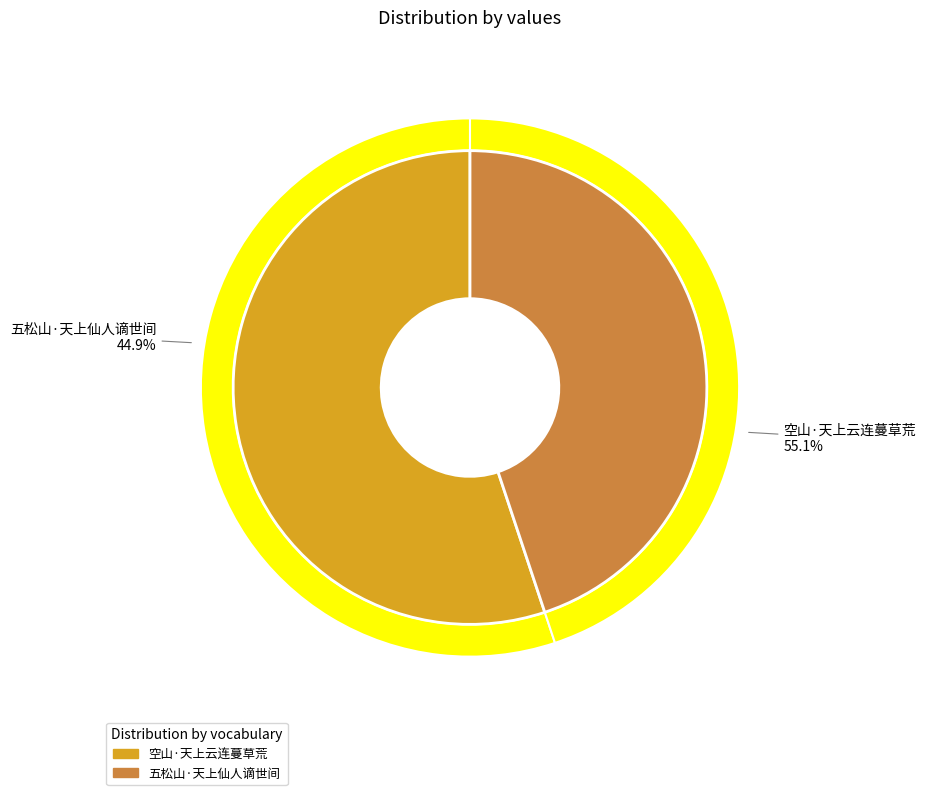

What portion of the pie excludes 五松山·天上仙人谪世间?

55.1%